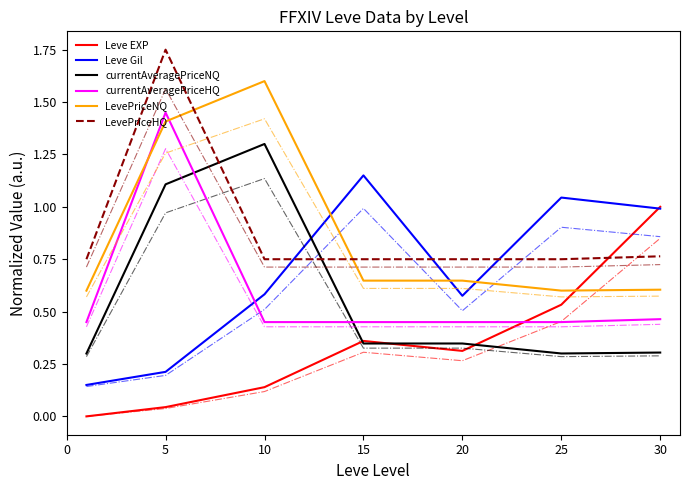

True or false: currentAveragePriceNQ and LevePriceNQ intersect in this chart.

False